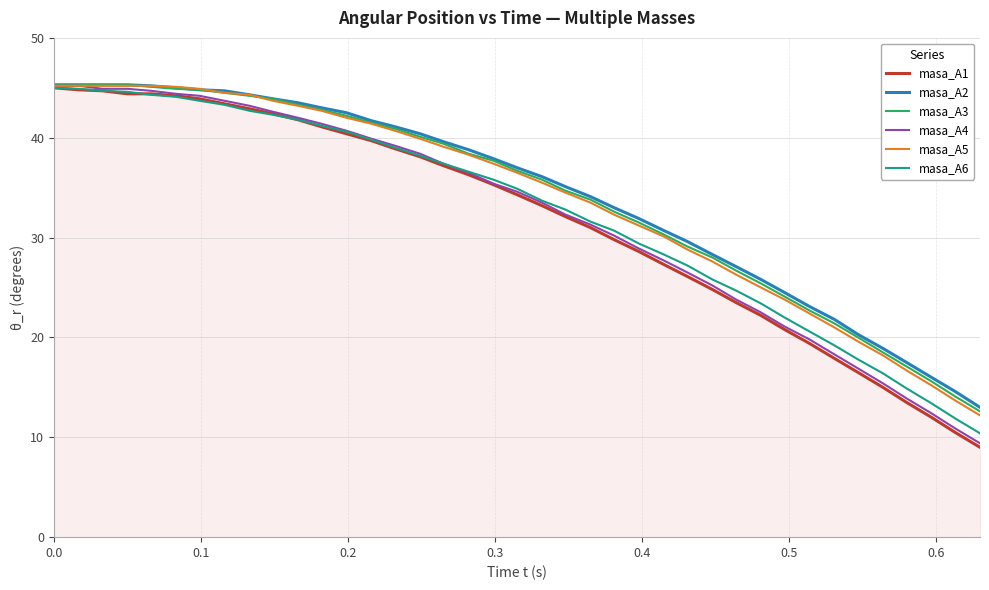

What is the highest value of the masa_A3 series?

45.3